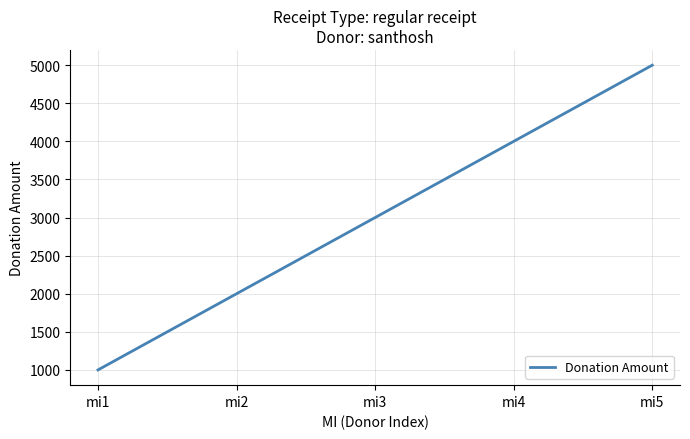

Which has a higher value, mi4 or mi3?

mi4